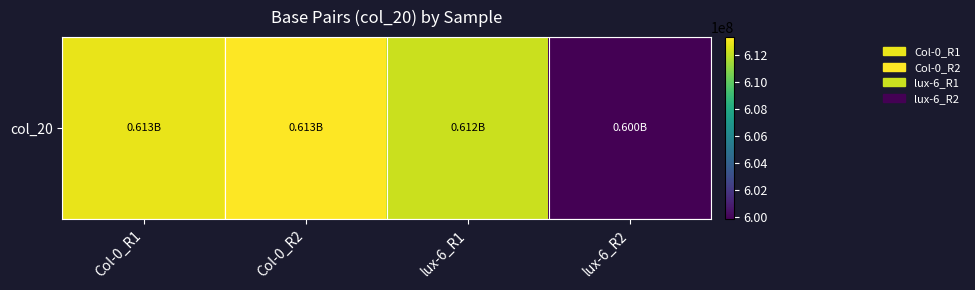

Rank the categories by value from highest to lowest.

Col-0_R2, Col-0_R1, lux-6_R1, lux-6_R2